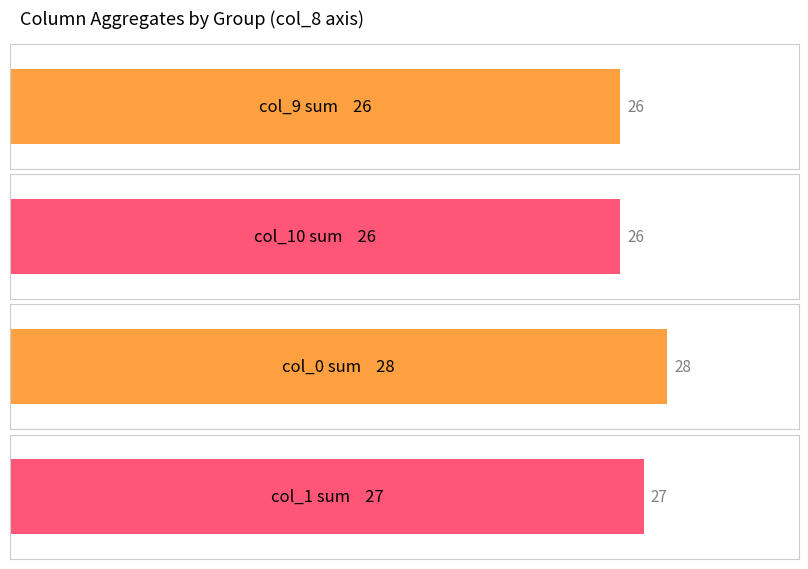

The col_11 series shows 1 at 0. True or false?

False